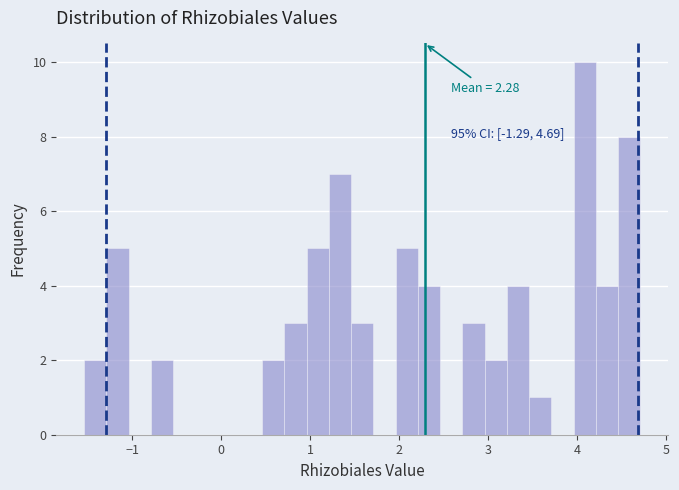

Around what value on the x-axis is the tallest bar? Give the approximate position of its centre, as read against the axis.

4.1